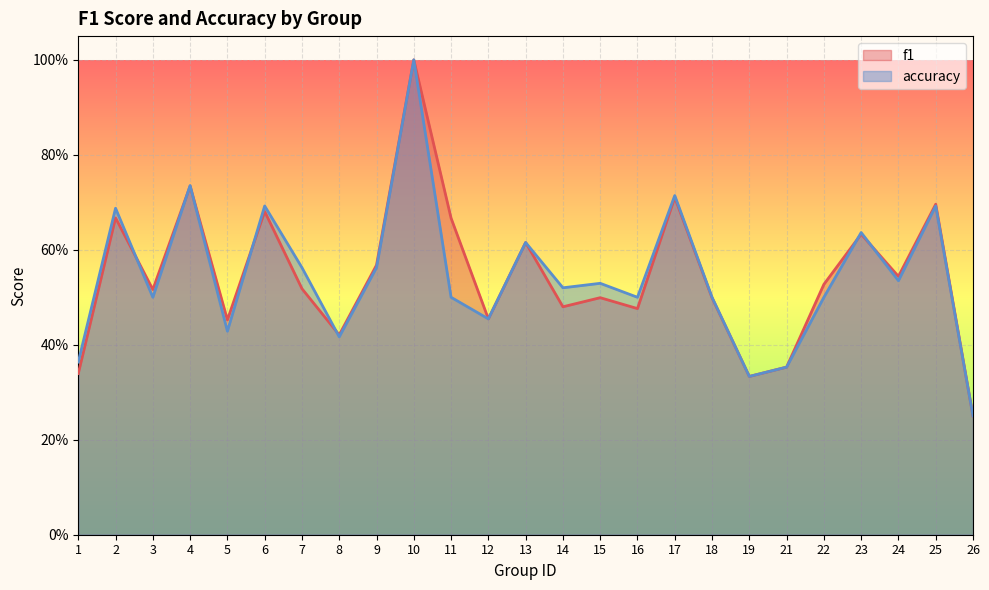

After their last crossing, which series has the higher values: f1 or accuracy?

f1